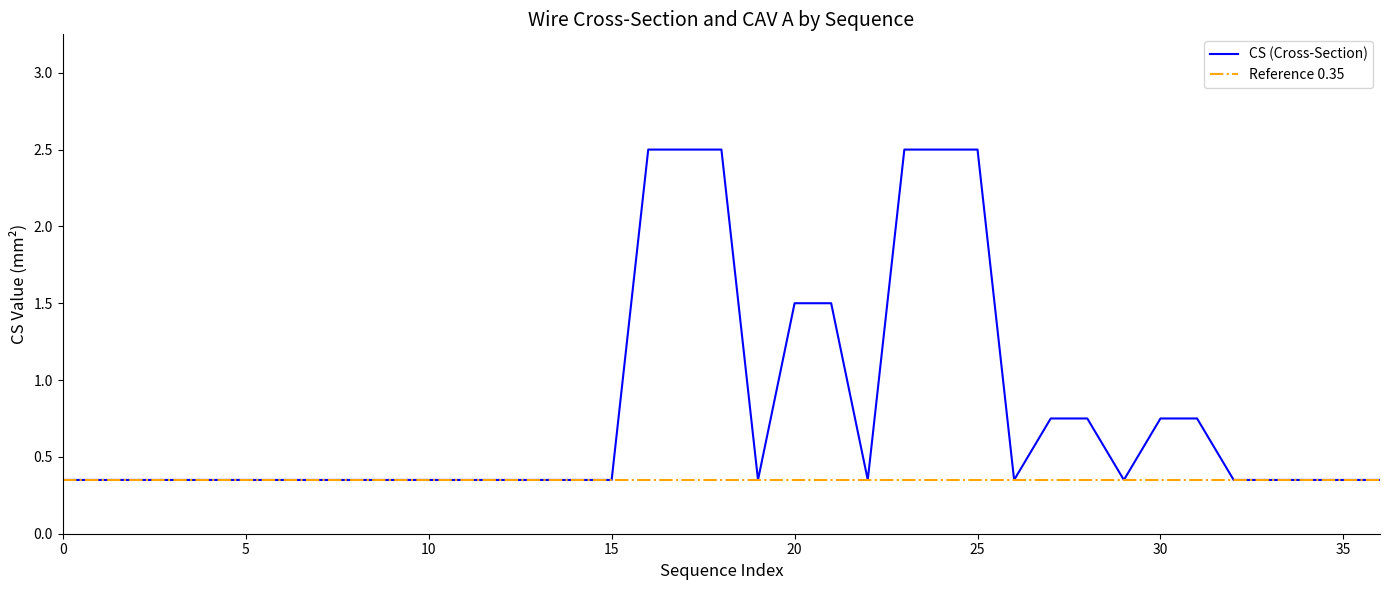

The value of CS (Cross-Section) at 35 is 0.1. True or false?

False